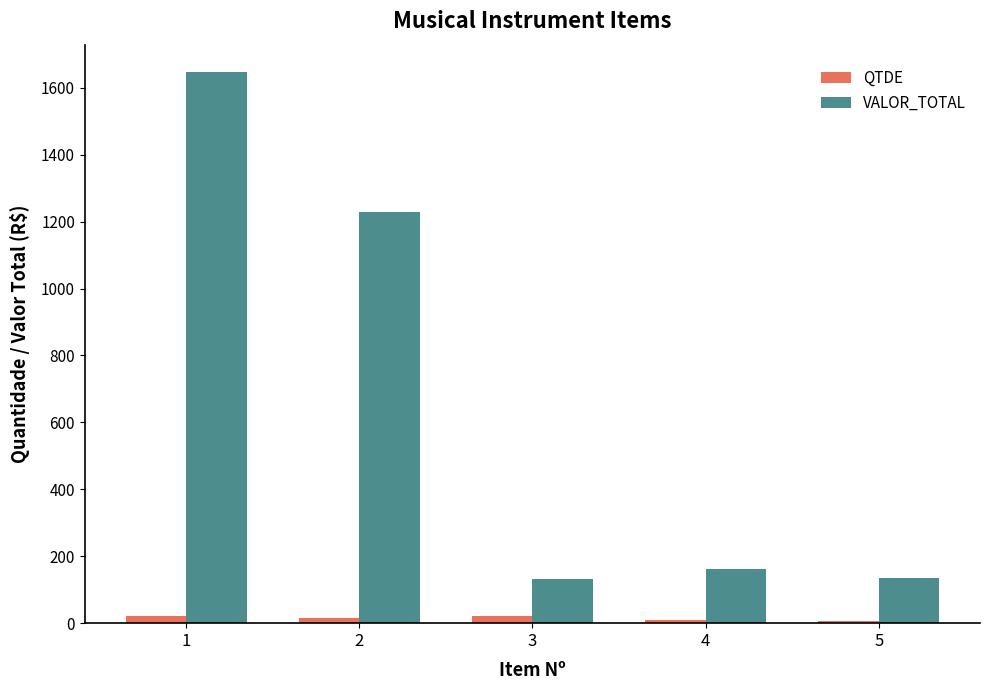

The VALOR_TOTAL series shows 1646.4 at 1. True or false?

True